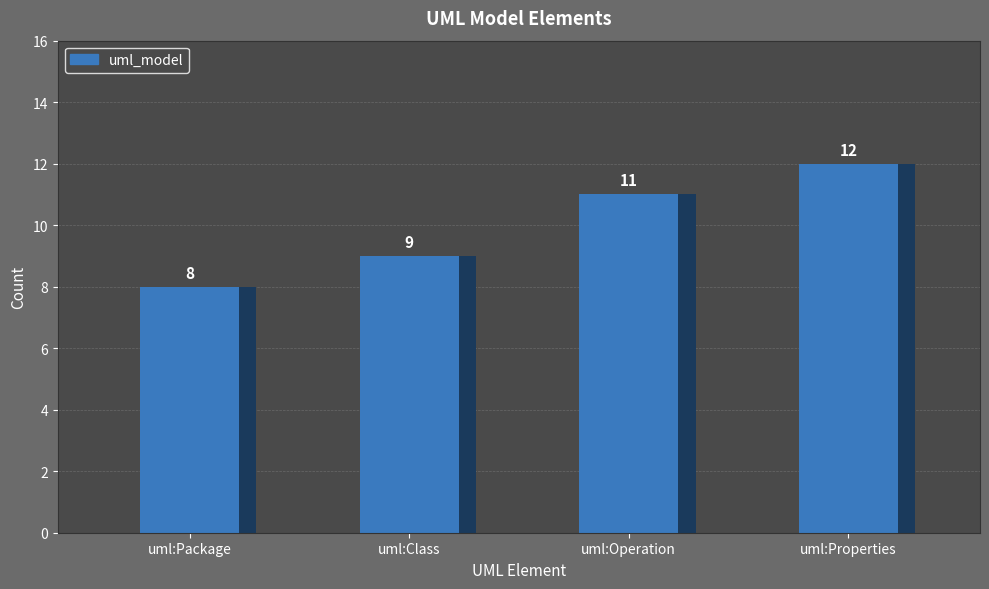

What is the maximum value shown in the chart?

12